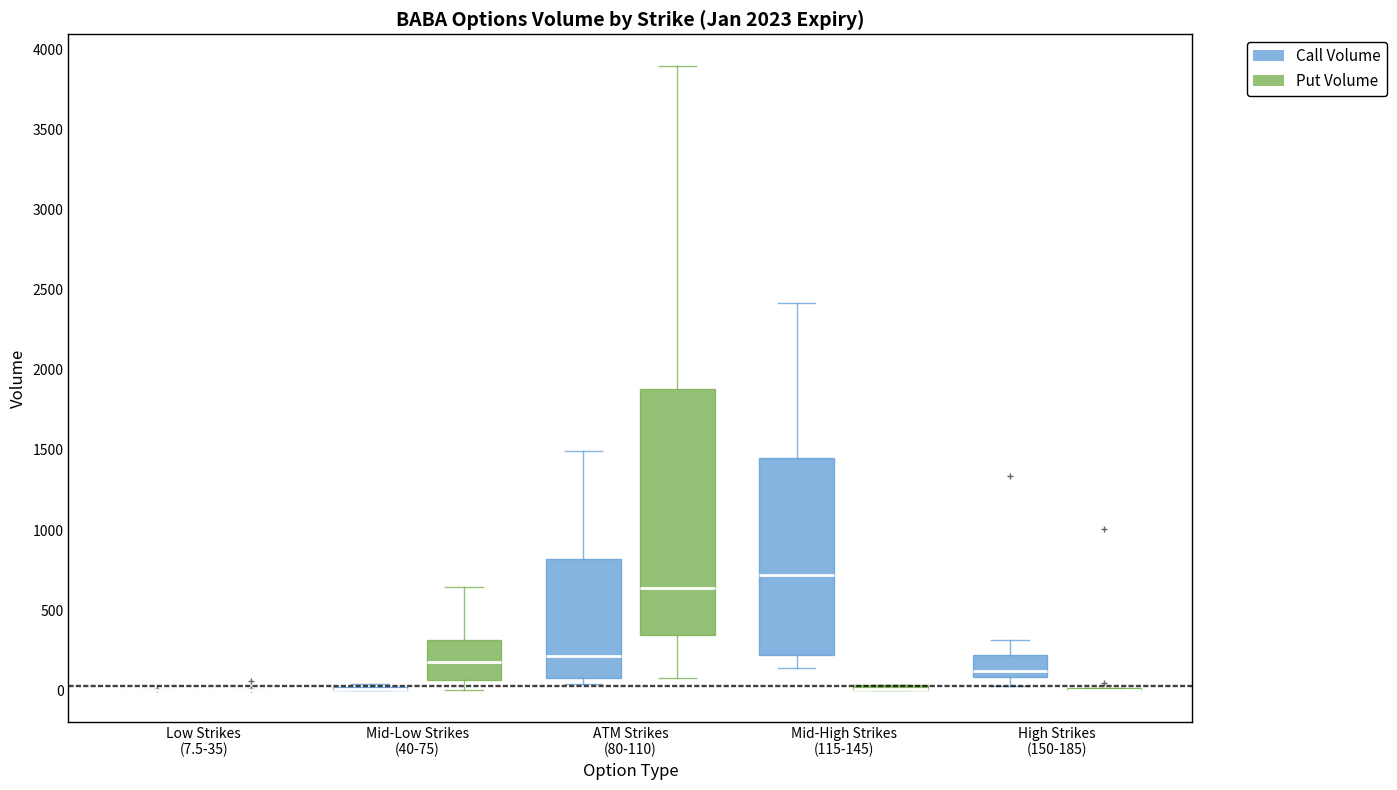

Comparing the boxes themselves (not the whiskers), which one is the tallest?

ATM Strikes (80-110) (Put Volume)